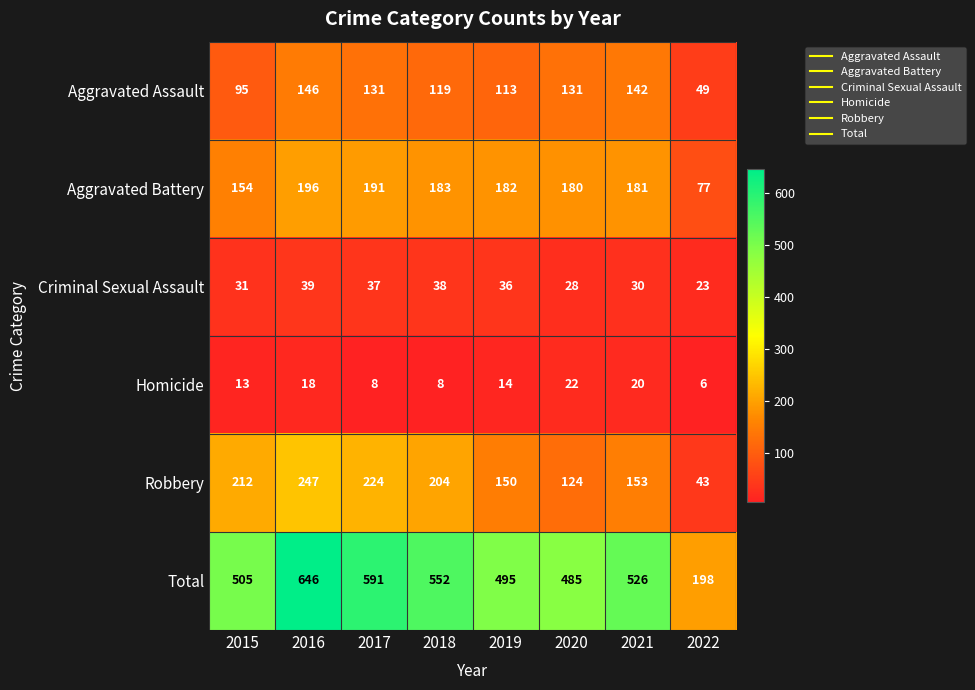

Which label corresponds to the largest value in the chart?

2016